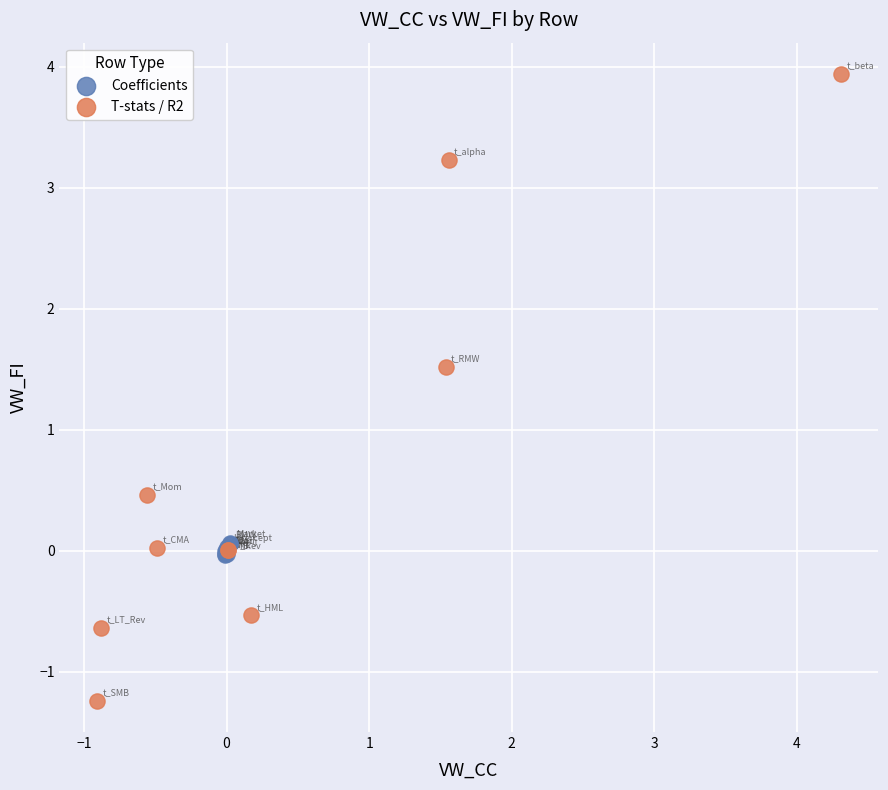

Which series has the widest spread of Y values?

T-stats / R2